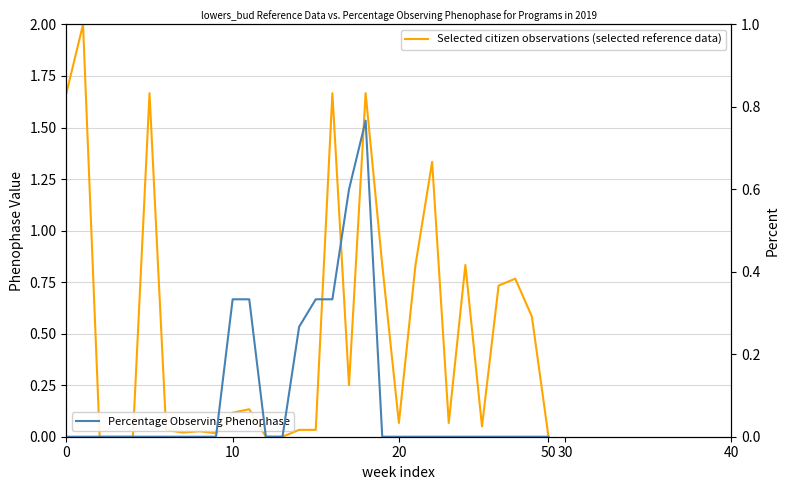

How many data points does each series have?

30